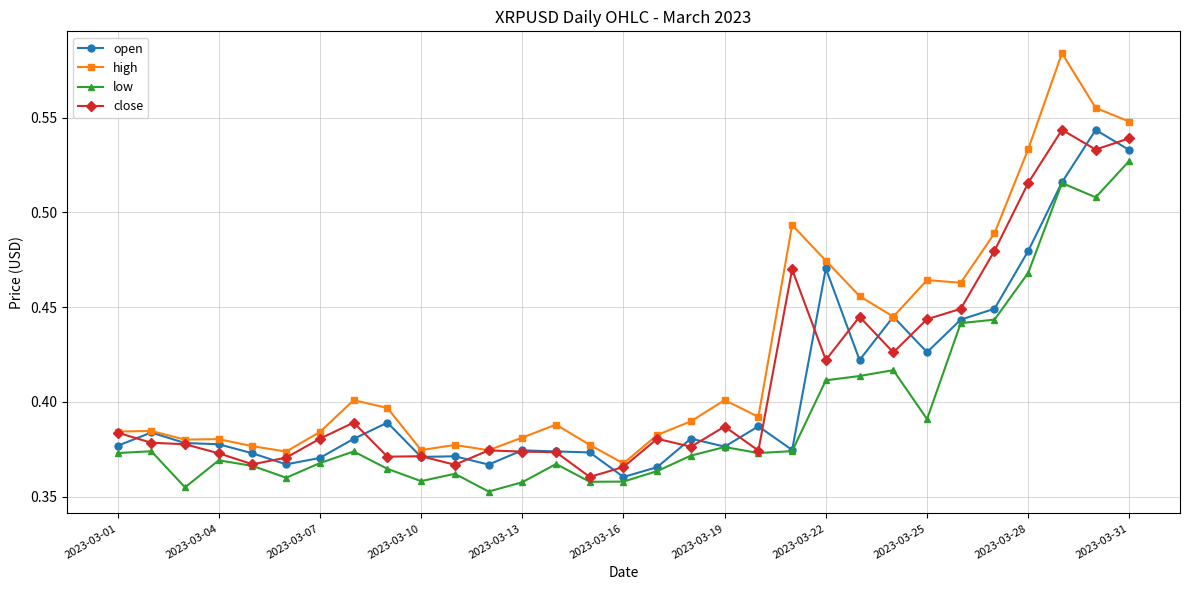

Count the low values in the range 0 to 1.

31